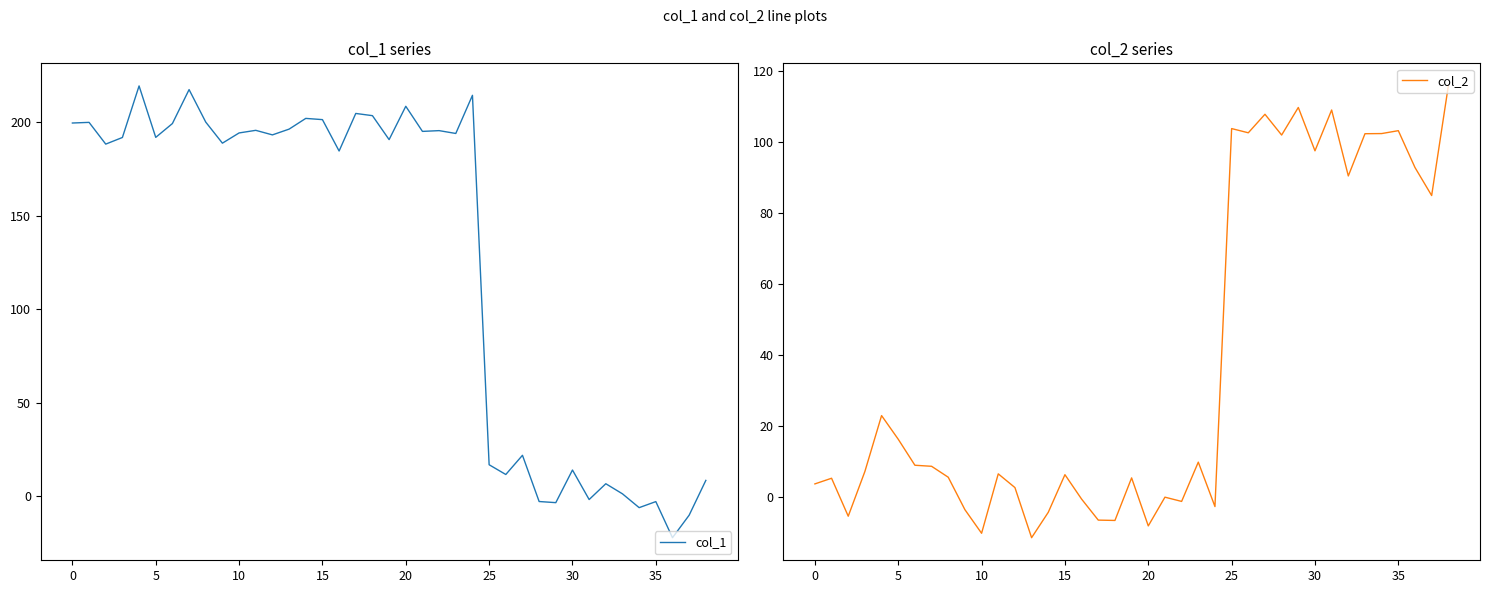

Where is col_1 nearest to the value 98?

27